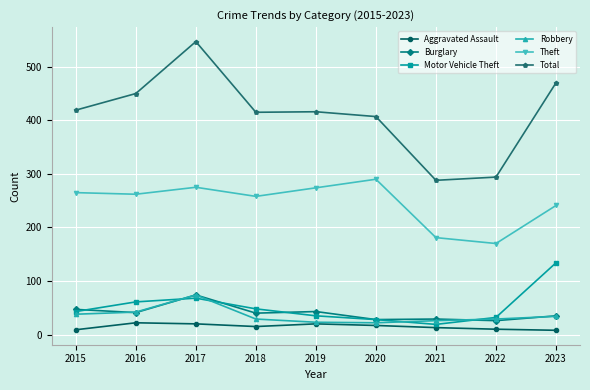

Count the number of data series in this chart.

6